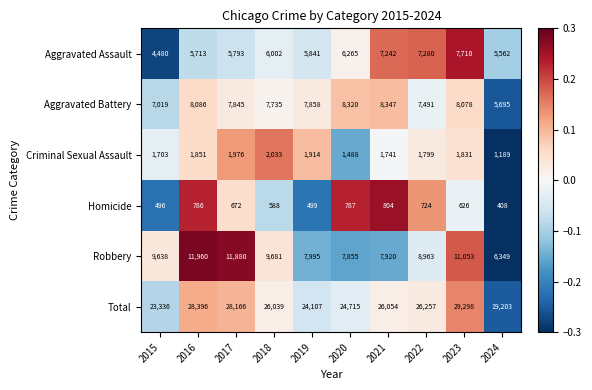

At 2022, list the series in order from largest to smallest.

Total, Robbery, Aggravated Battery, Aggravated Assault, Criminal Sexual Assault, Homicide